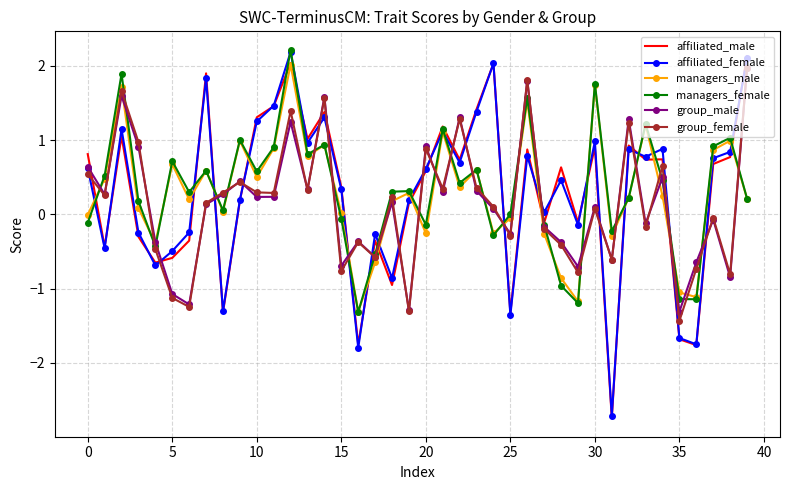

What is the maximum value shown in the chart?

2.2